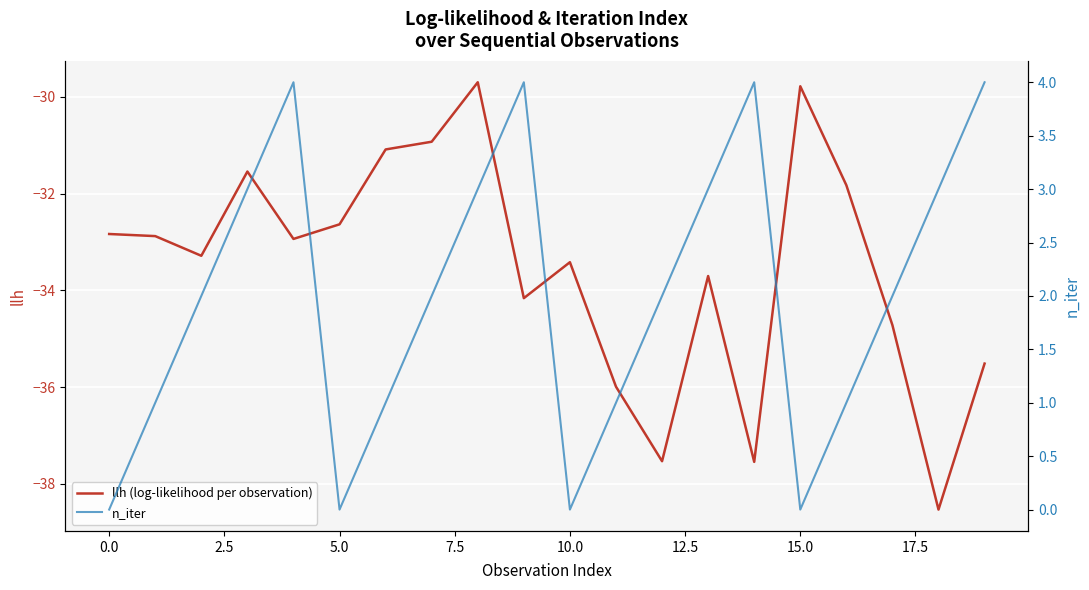

Which series has the largest total across all categories?

n_iter